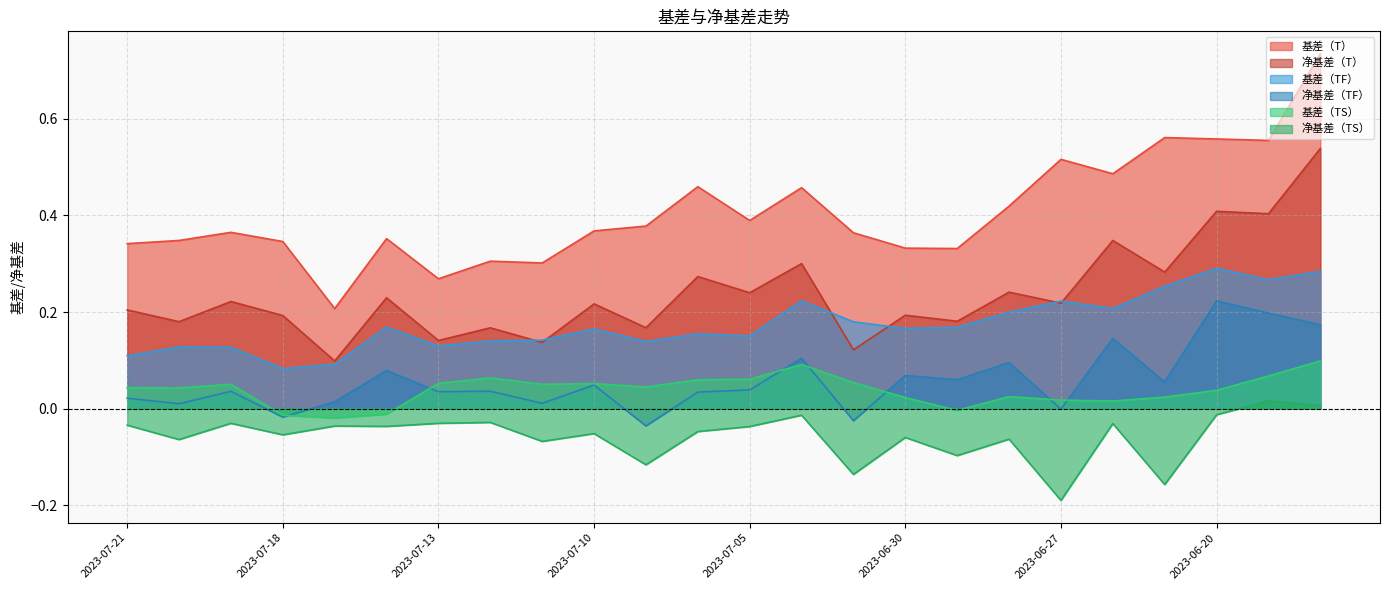

How many interior local peaks does the 基差（T） series have?

7